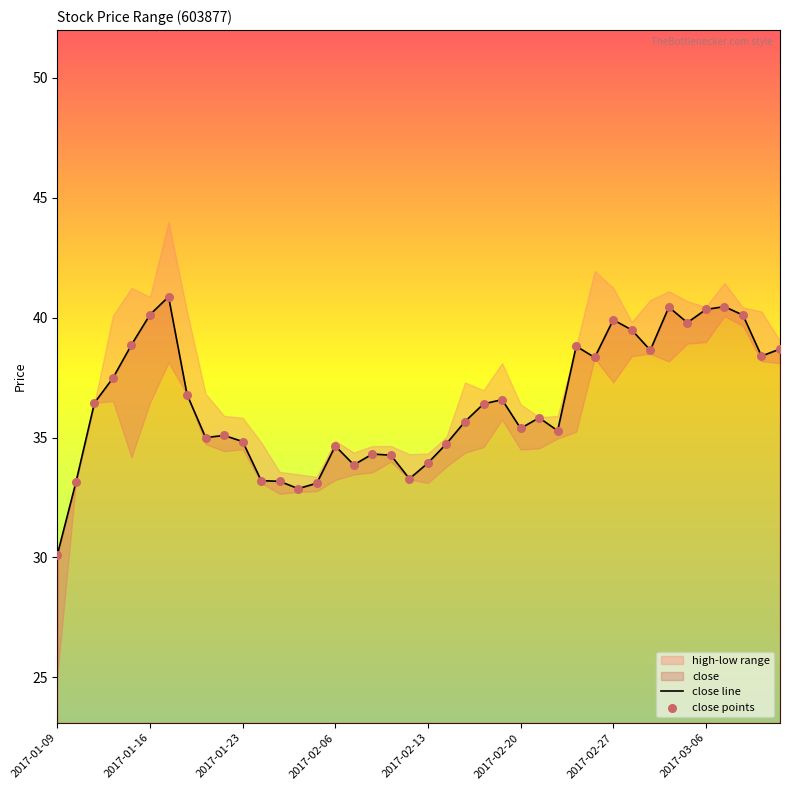

Which series has the largest total across all categories?

close line